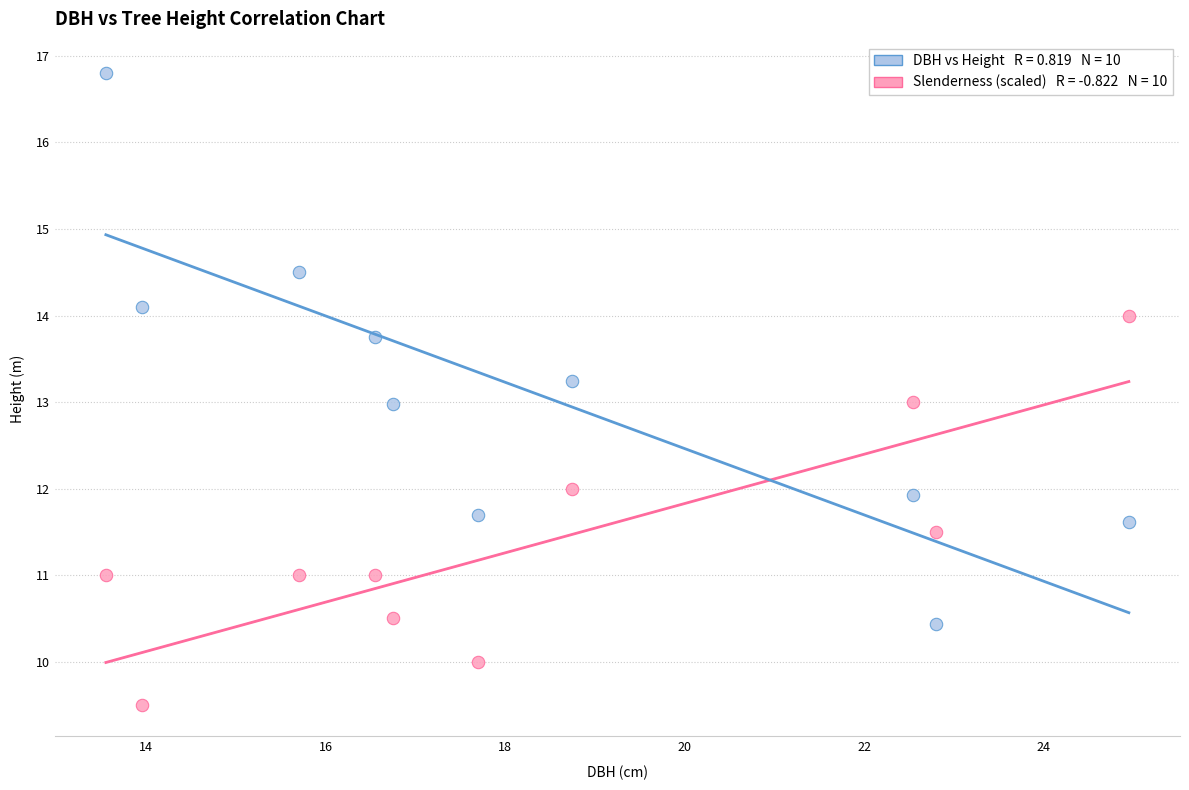

Across all data points, what is the range of X values (max minus min)?

11.4